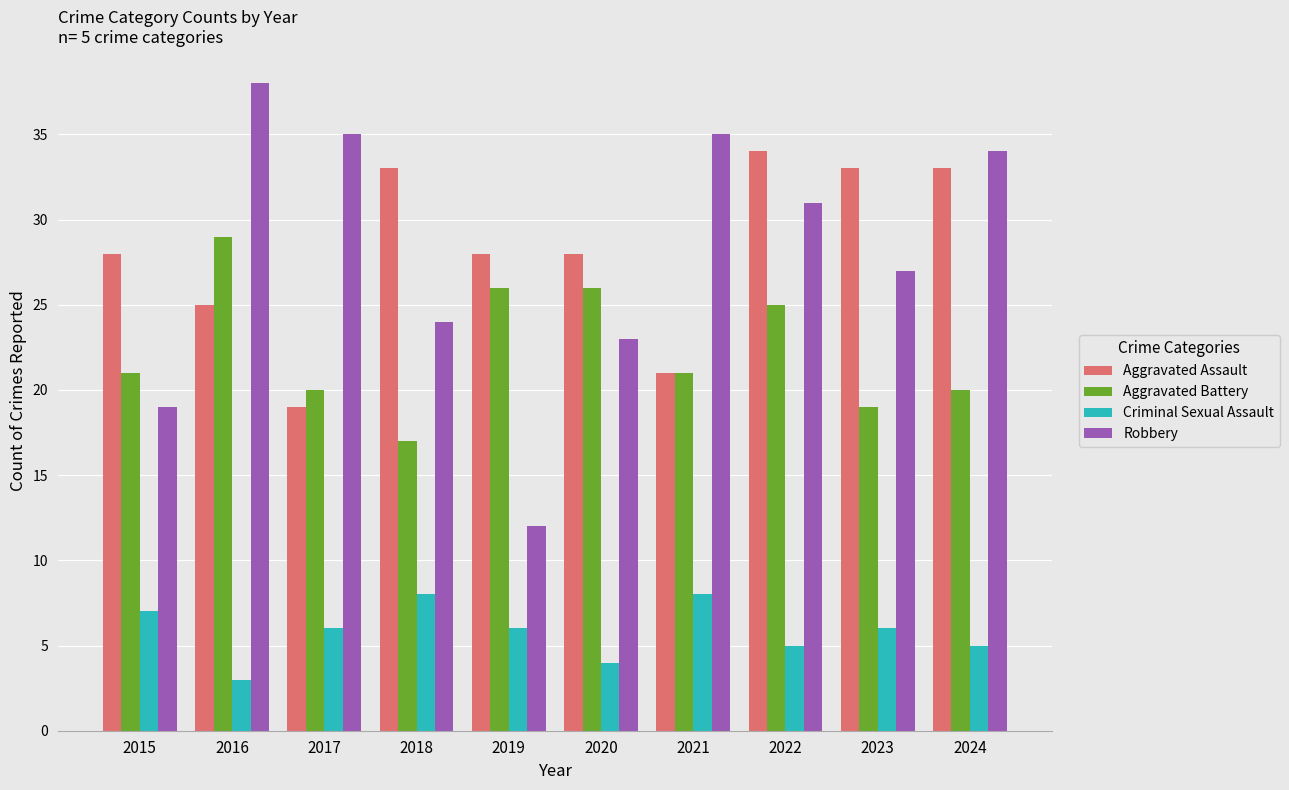

What is the value of the Aggravated Battery bar at the 10th from the left?

20